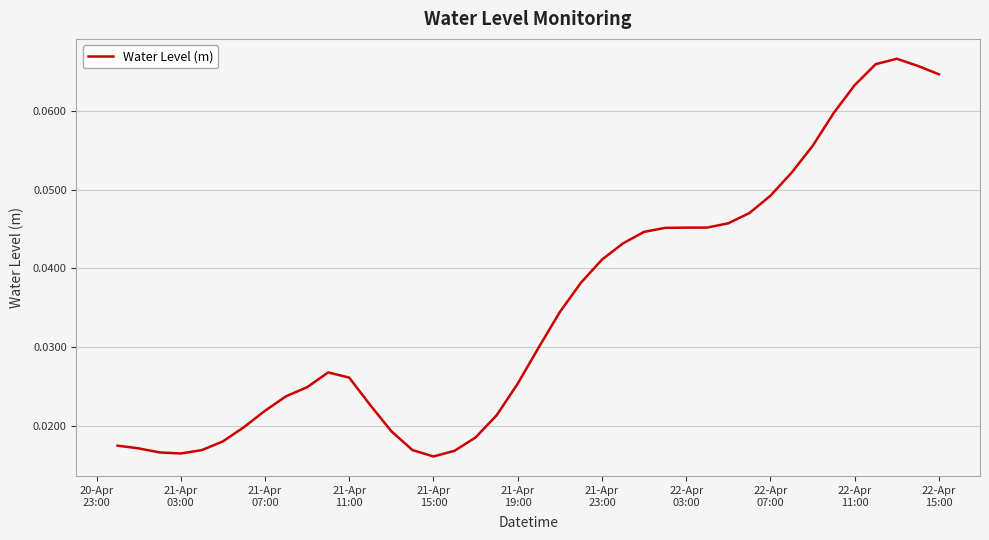

How many lines are shown in the chart?

1